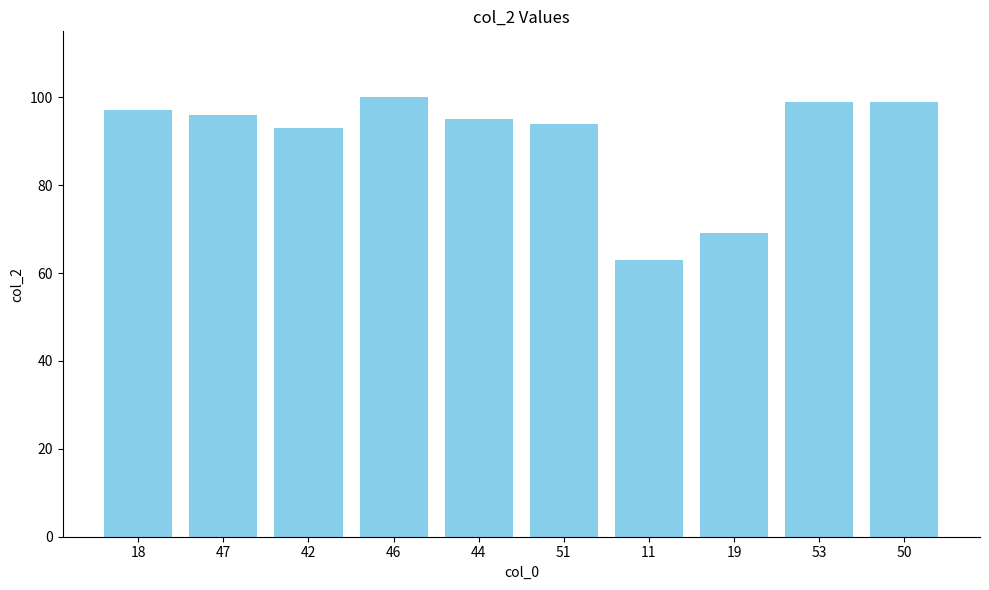

What is the sum of all values?

905